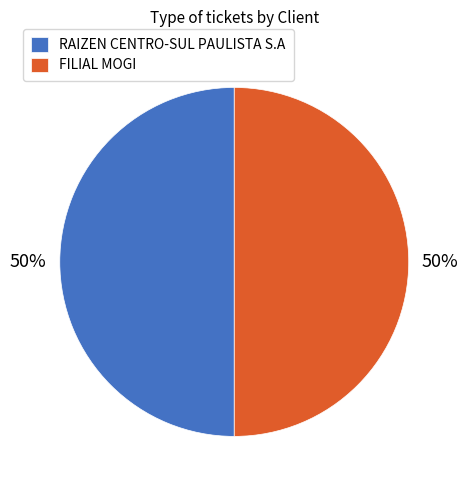

To the nearest percent, what is the average slice percentage?

50%